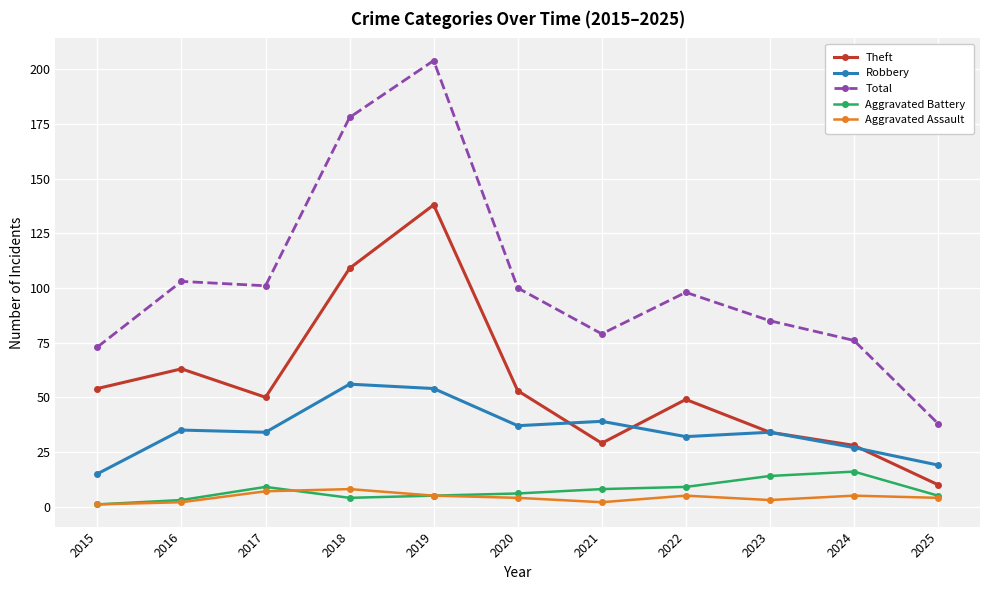

Rank the series by their maximum value, from highest to lowest.

Total, Theft, Robbery, Aggravated Battery, Aggravated Assault